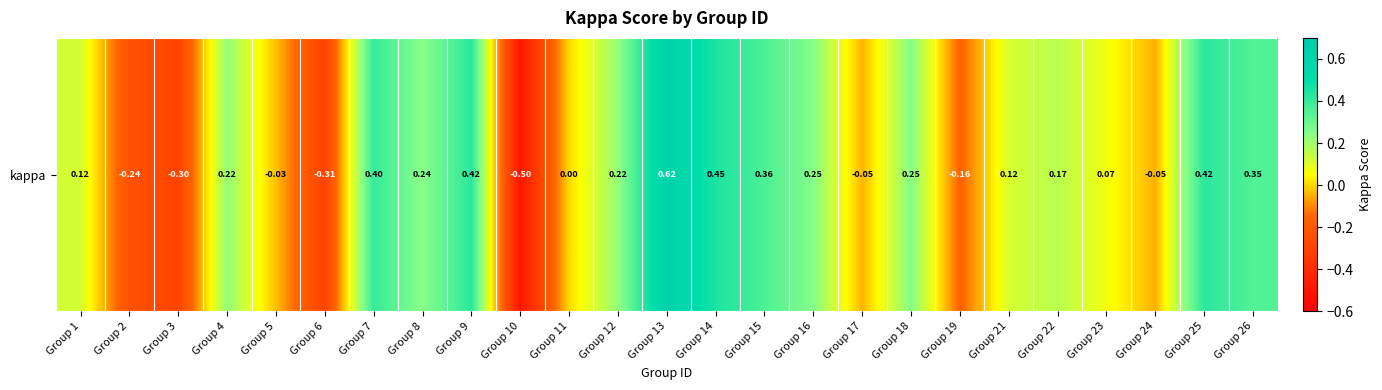

What is the difference between the maximum and minimum values?

1.1